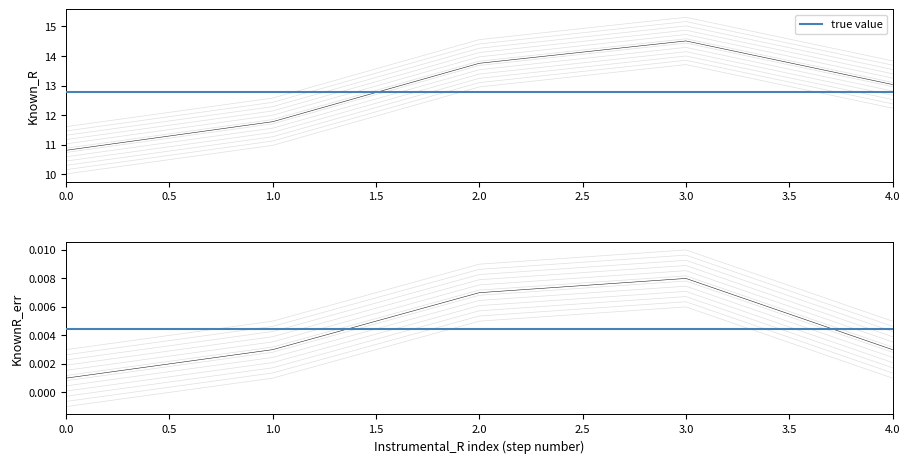

How many categories are shown in the chart?

5